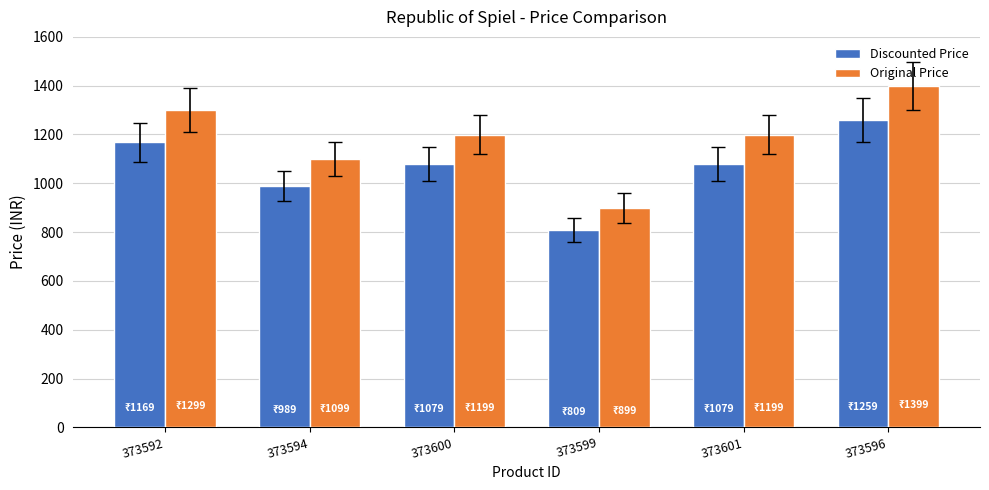

Between 373600 and 373596, which series saw the biggest shift?

Original Price